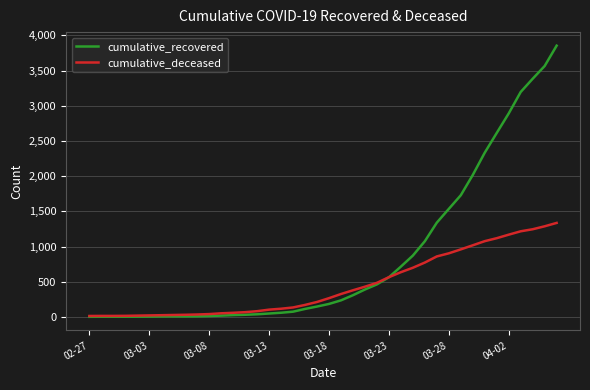

What is the highest value of the cumulative_recovered series?

3854